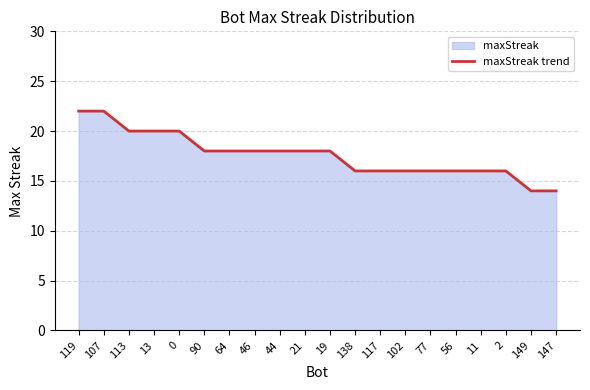

What is the difference between the second highest and second lowest values?

8